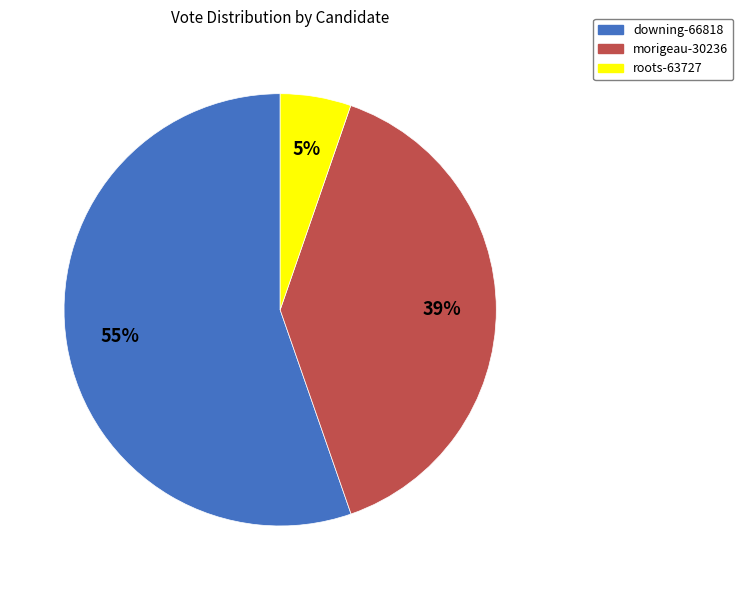

Rank the categories by value from highest to lowest.

downing-66818, morigeau-30236, roots-63727